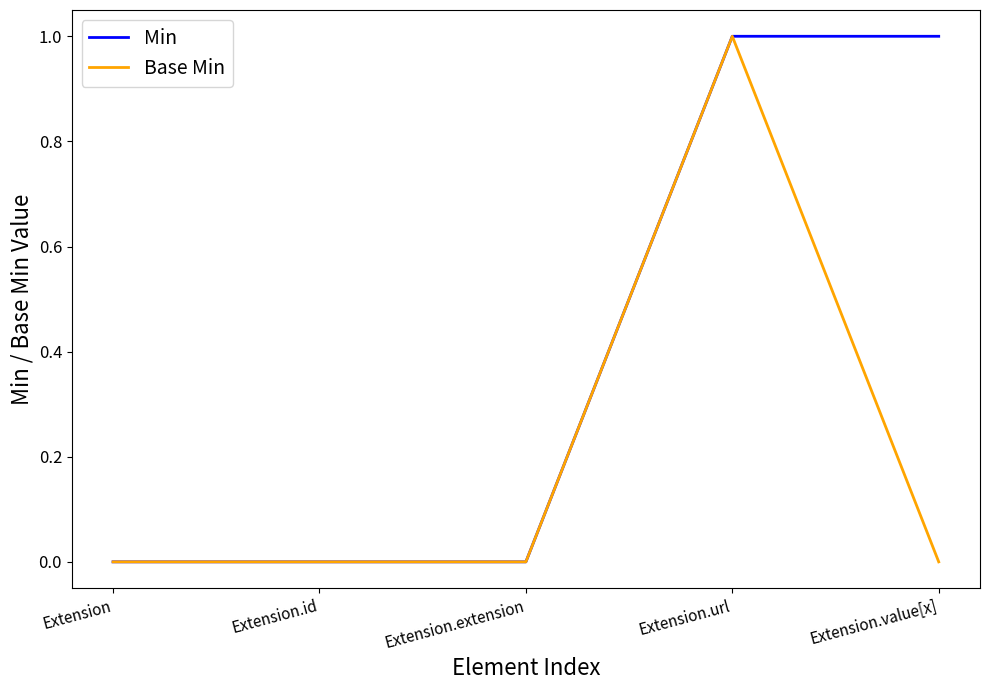

What position from the right is Extension.value[x]?

1